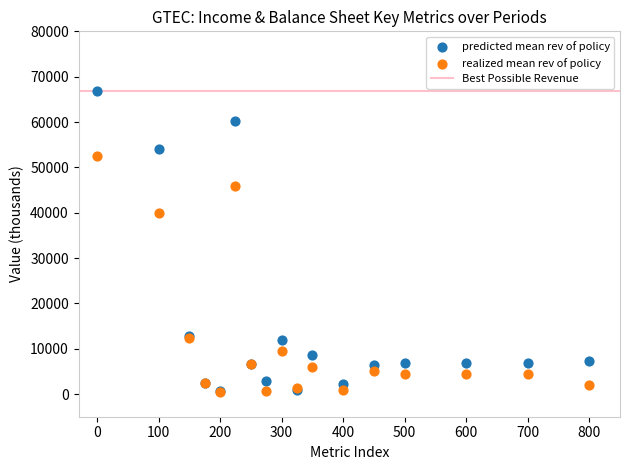

Which series has the largest Y range (max minus min)?

predicted mean rev of policy